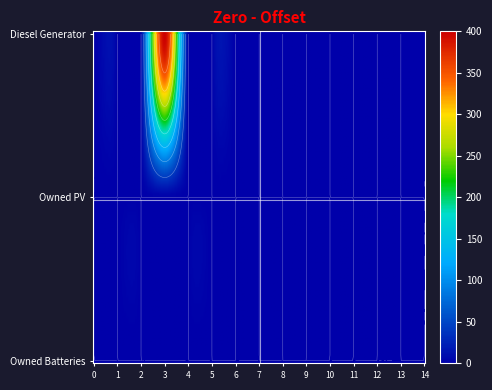

Reading left to right, what are all the values shown in this chart?

Diesel Generator: 0	0	0	400	0	0	0	0	0	0	0	0	0	0	0
Owned PV: 0	0	0	0	0	0	0	0	0	0	0	0	0	0	0
Owned Batteries: 0	0	0	0	0	0	0	0	0	0	0	0	0	0	0